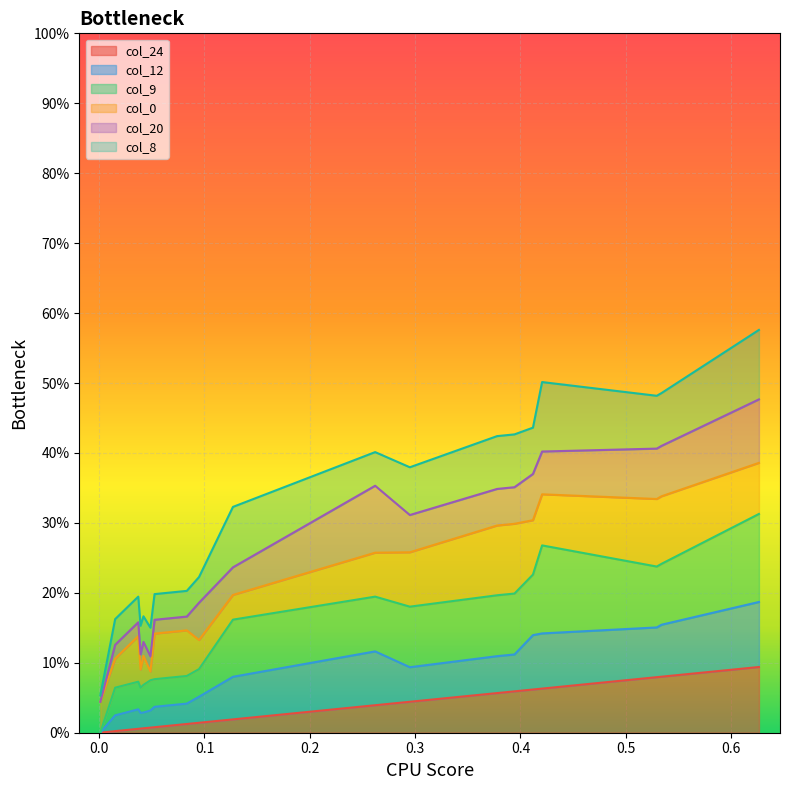

Is the value of col_8 at 16 greater than the value of col_12 at 18?

No